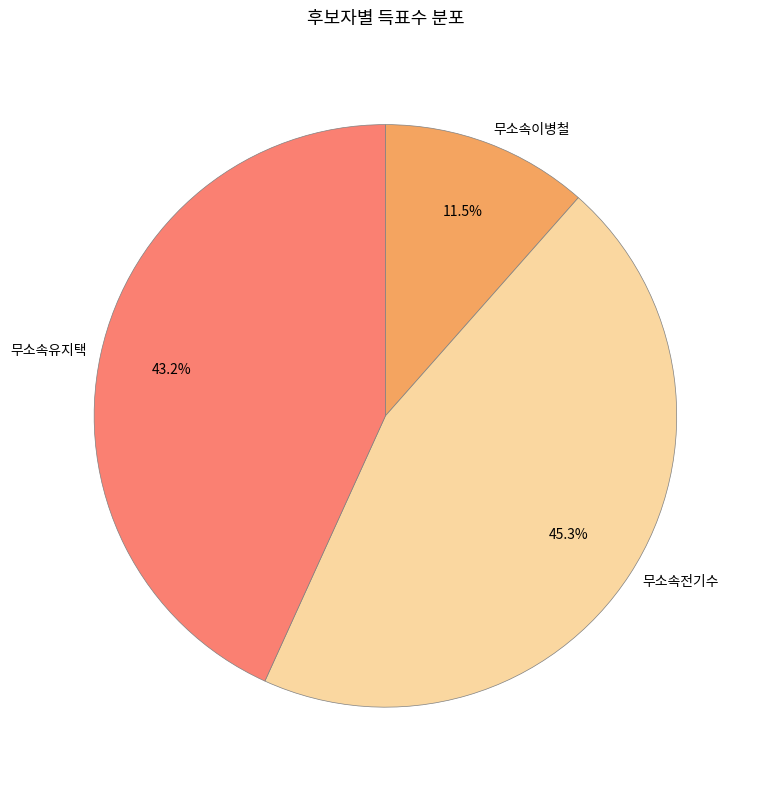

Rank the categories by value from highest to lowest.

무소속전기수, 무소속유지택, 무소속이병철